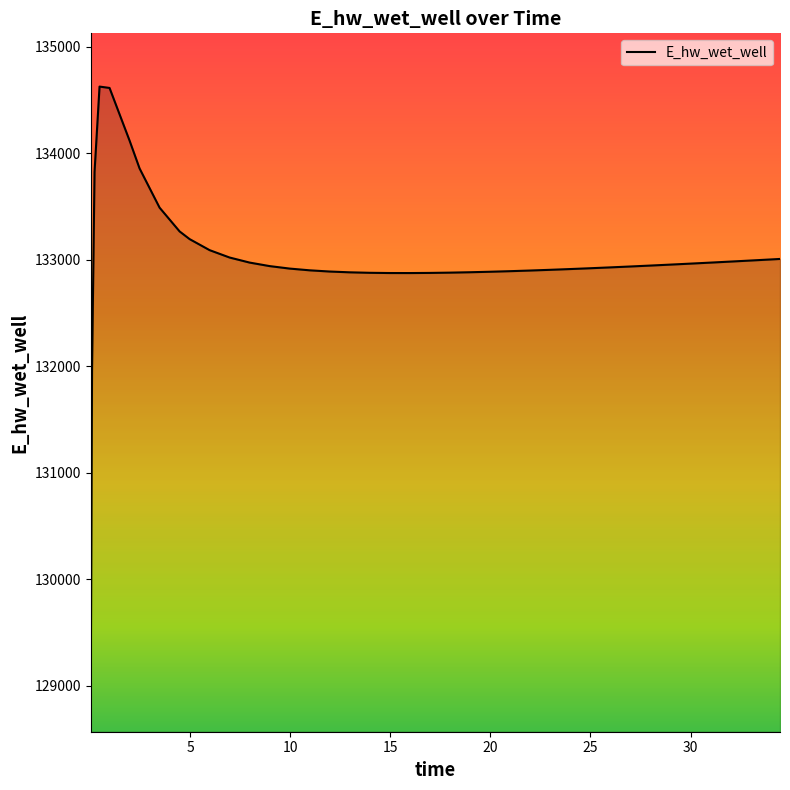

What is the difference between the maximum and minimum values?

5557.7